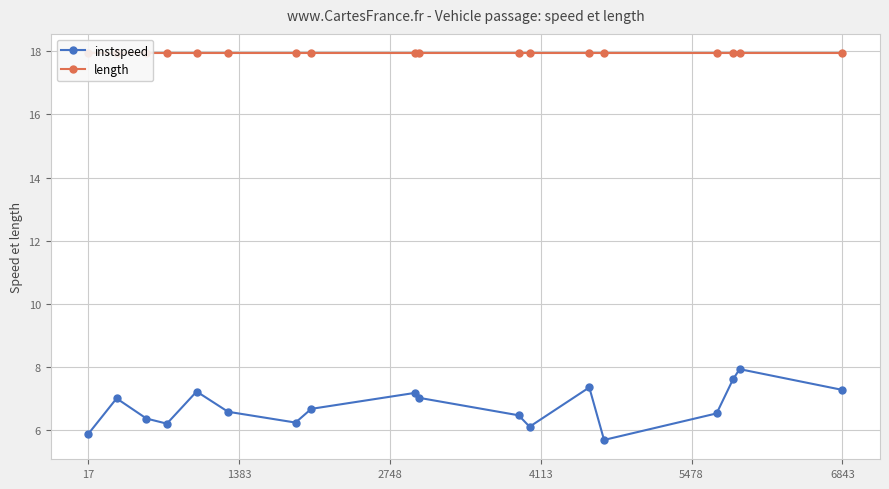

What is the highest value of the instspeed series?

7.9